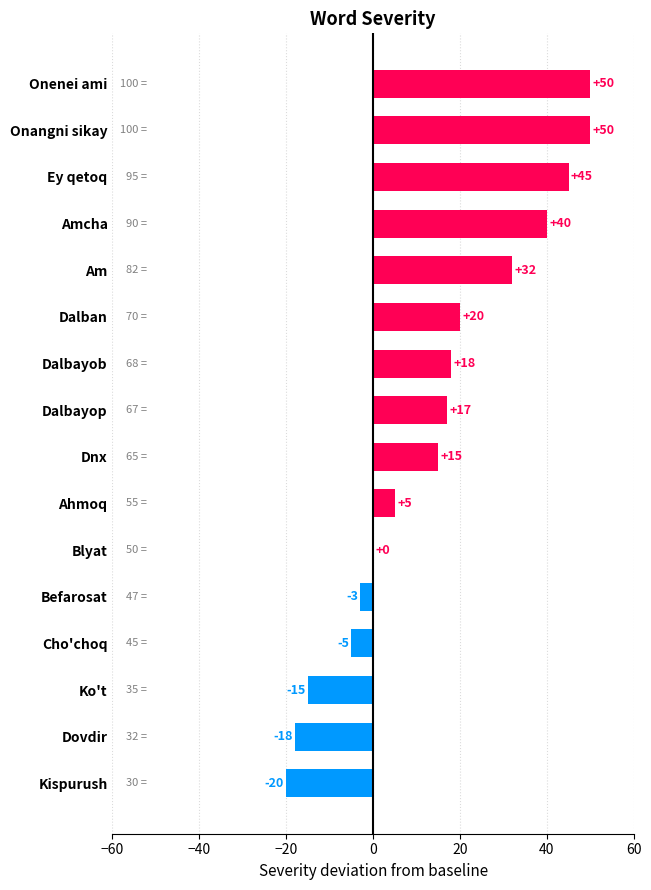

Count the number of categories in the chart.

16